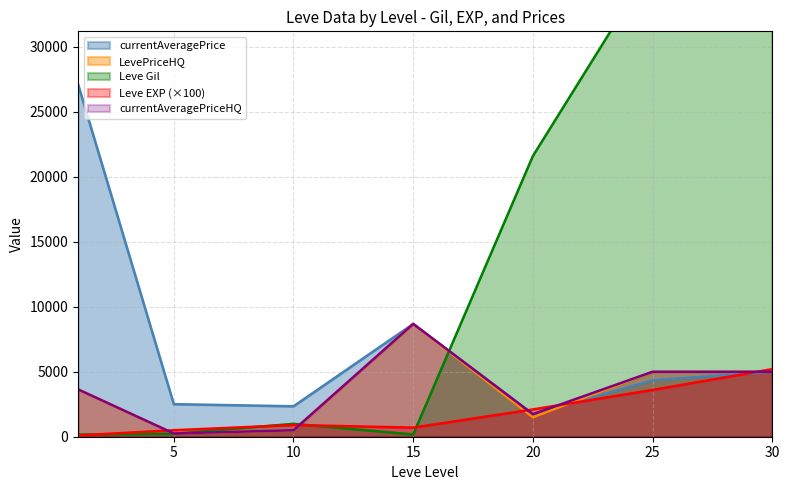

Where is the first local minimum for currentAveragePriceHQ?

5